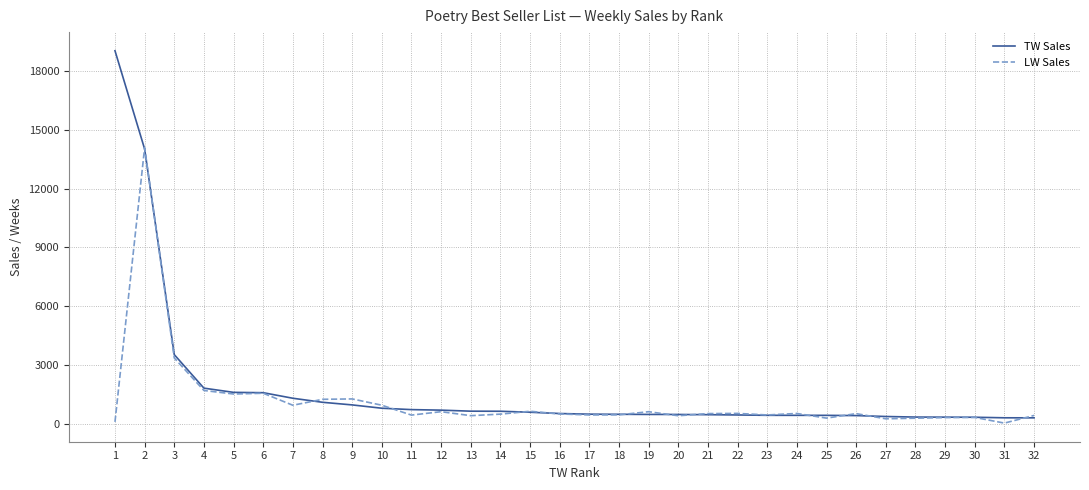

At which category does the chart reach its peak across all series?

1